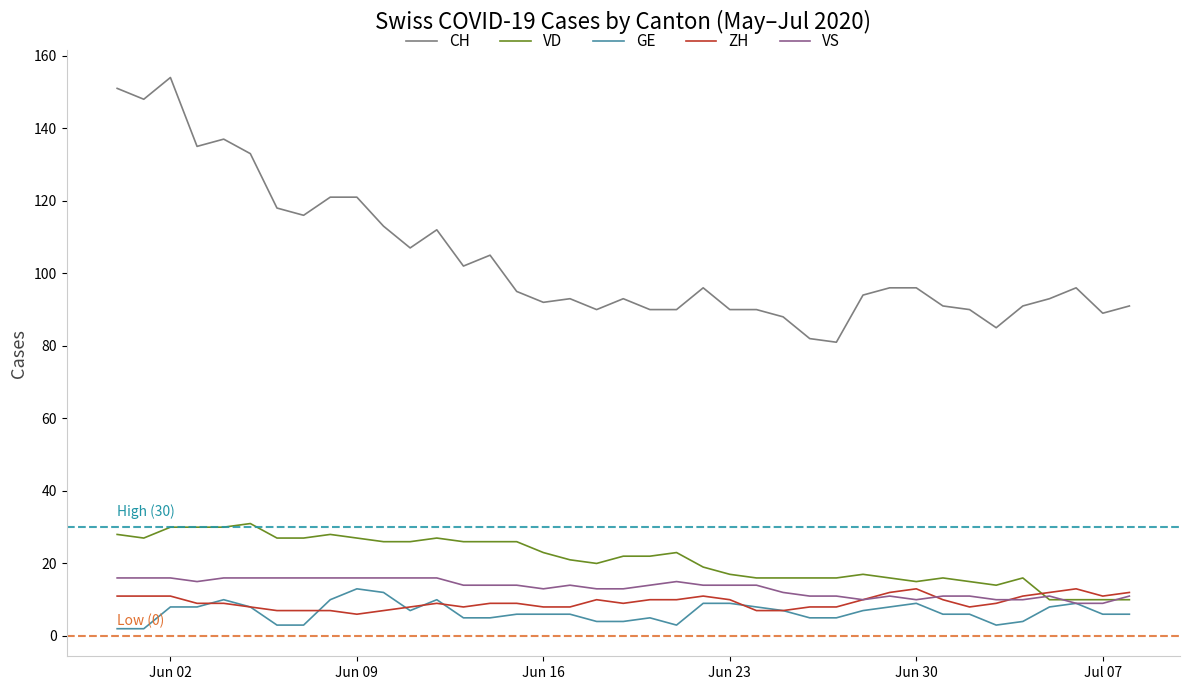

Which series has the largest range (max minus min)?

CH